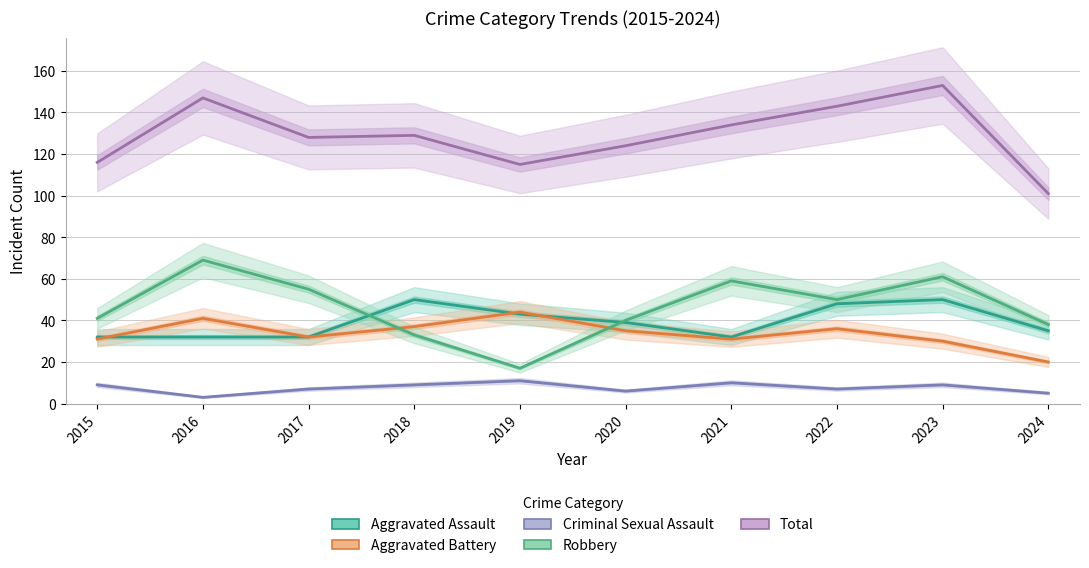

What is the spread (max minus min) of values at 2022?

136